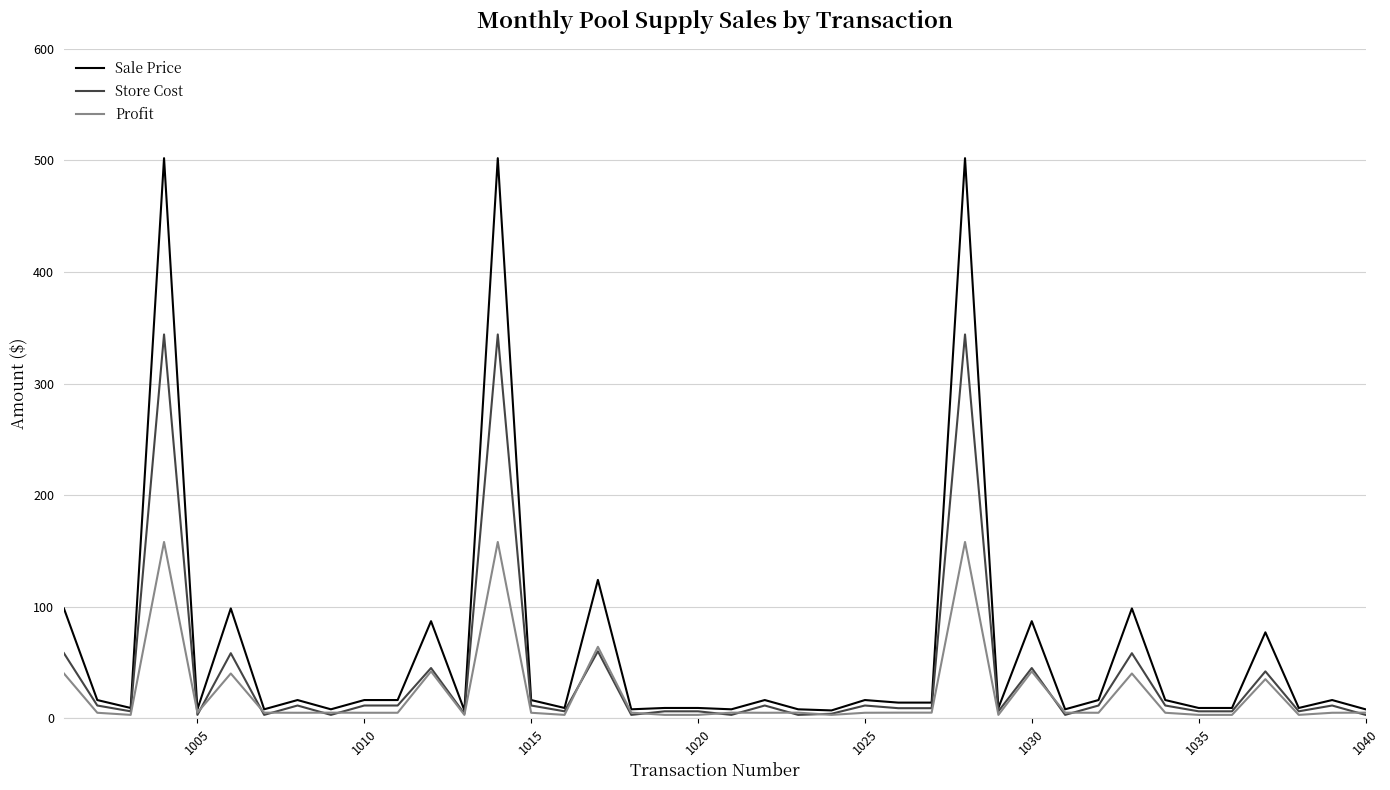

List the series in order of their peak value, lowest first.

Profit, Store Cost, Sale Price